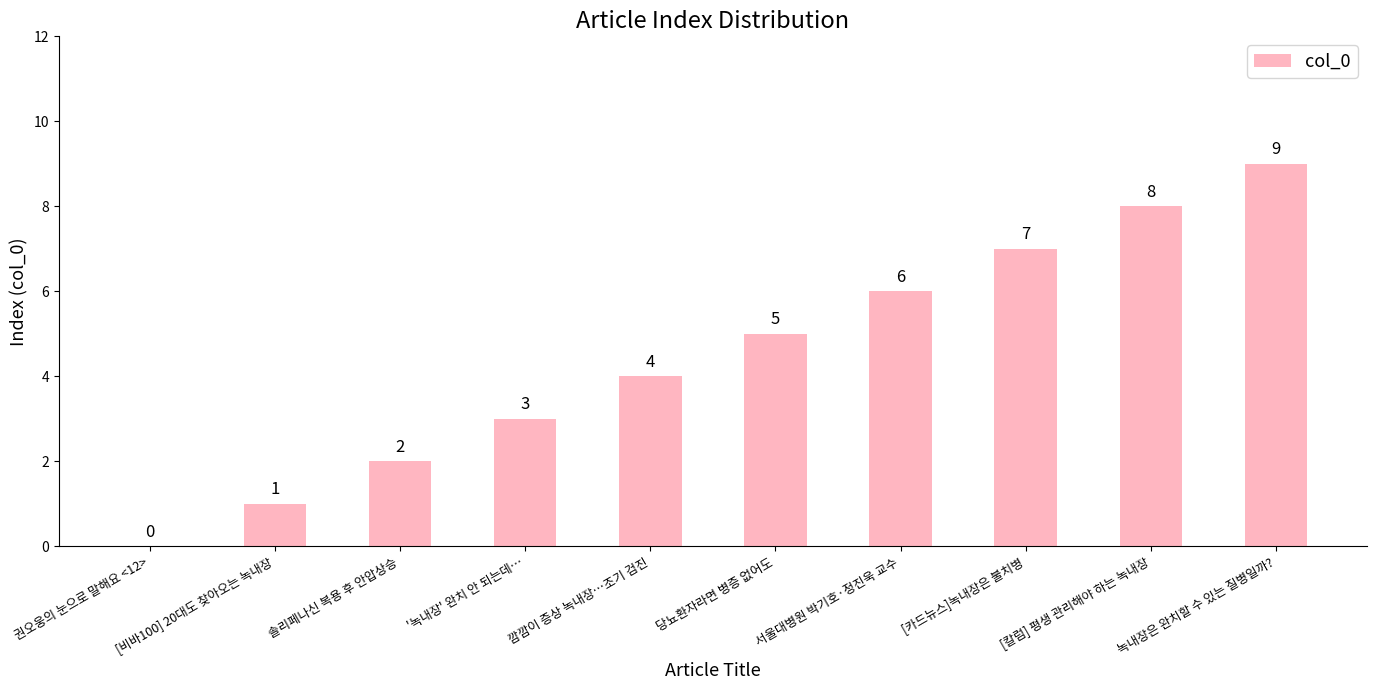

What is the change in value from [비바100] 20대도 찾아오는 녹내장 to 솔리페나신 복용 후 안압상승?

+1